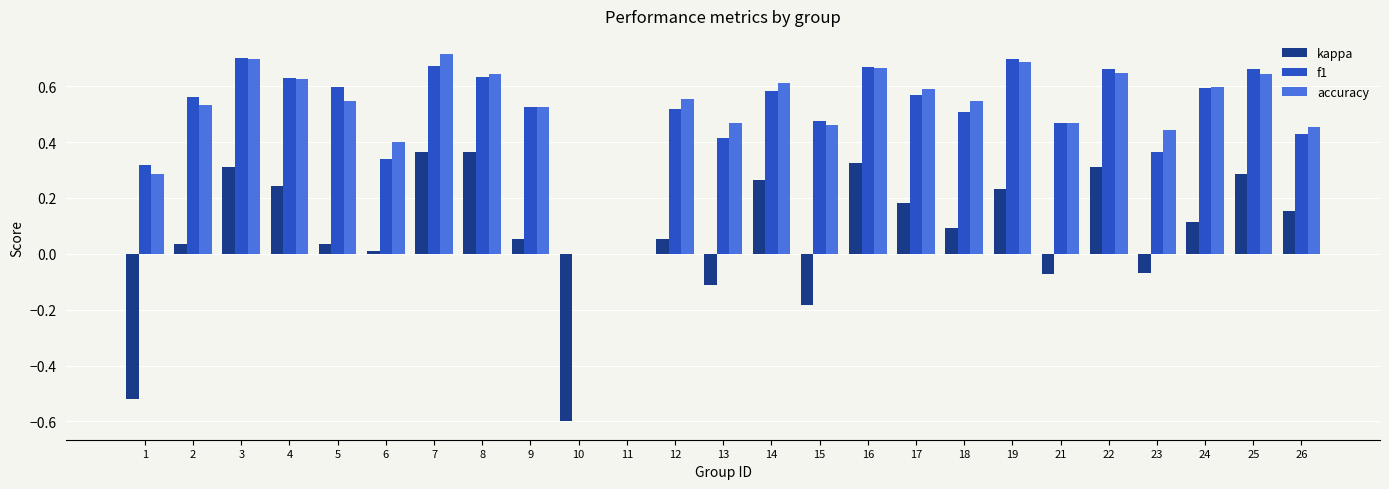

The f1 series shows 0.3 at 12. True or false?

False